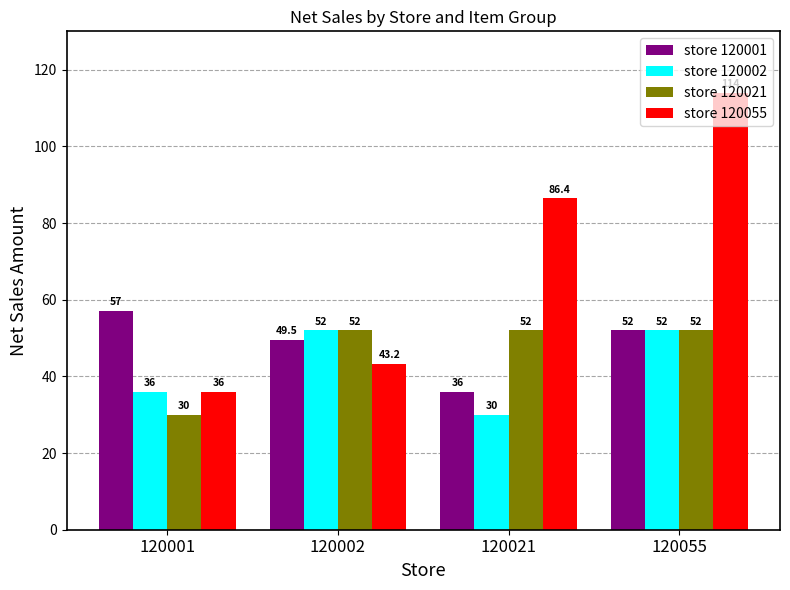

List the labels in order of store 120055 value, largest first.

120055, 120021, 120002, 120001